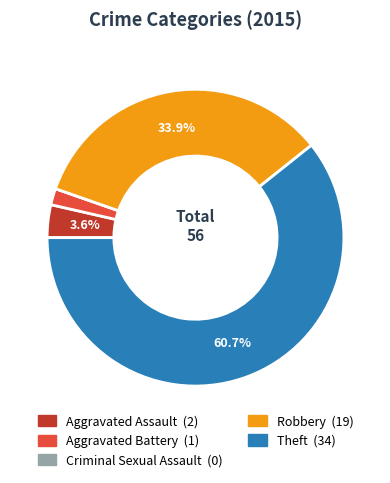

Does Aggravated Assault represent more than half of the total?

No